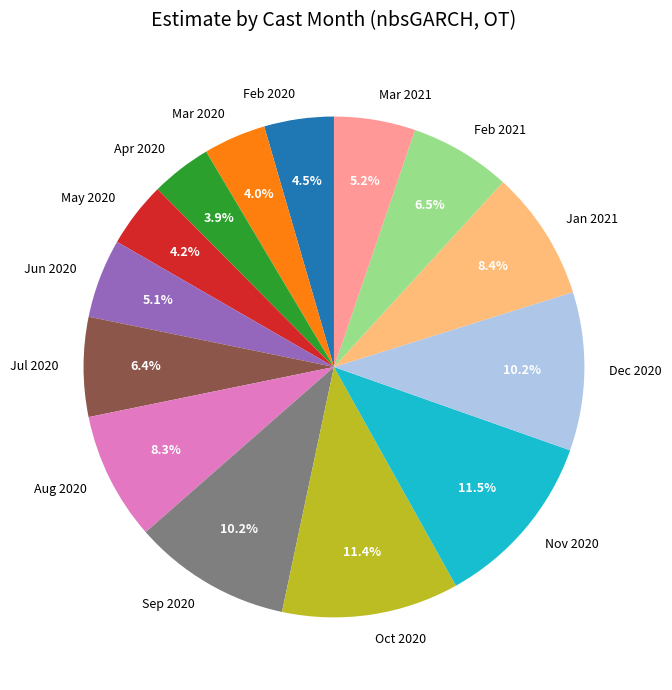

Approximately how many times larger is the value at Aug 2020 compared to Dec 2020?

0.8